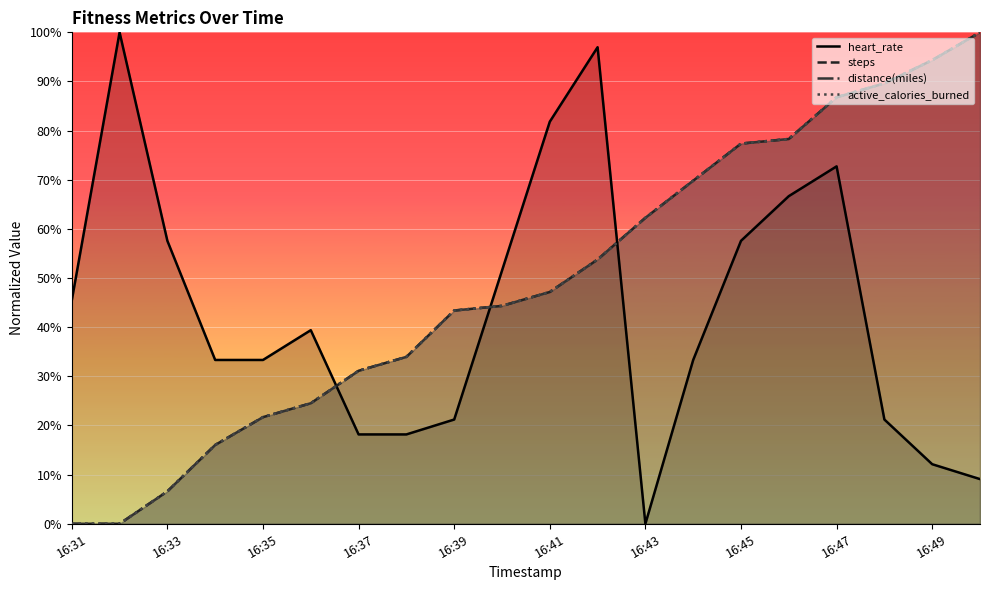

What is the sum of all steps values?

981.1